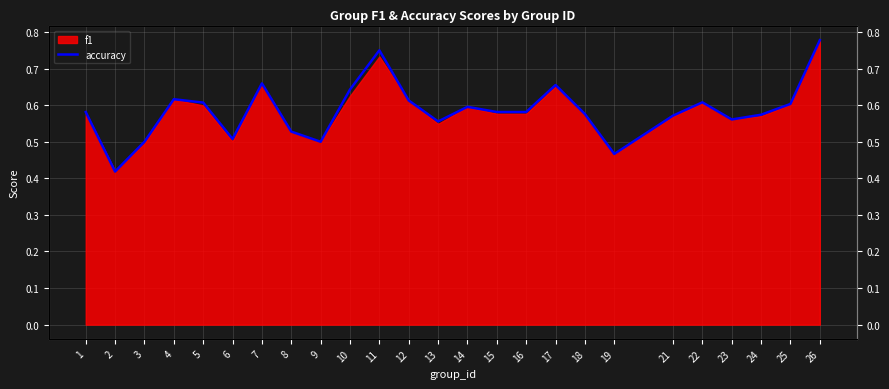

How many interior local peaks (higher than both neighbors) does the data have?

6